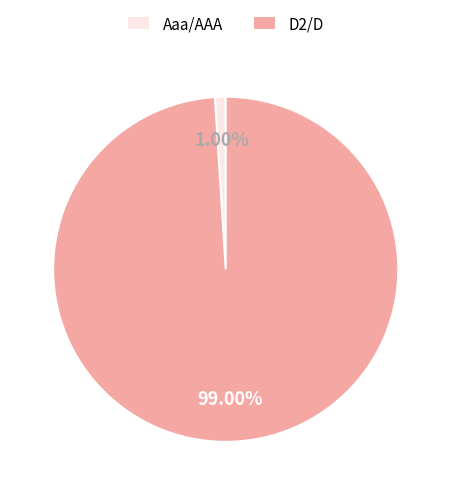

Rank the categories by value from lowest to highest.

Aaa/AAA, D2/D